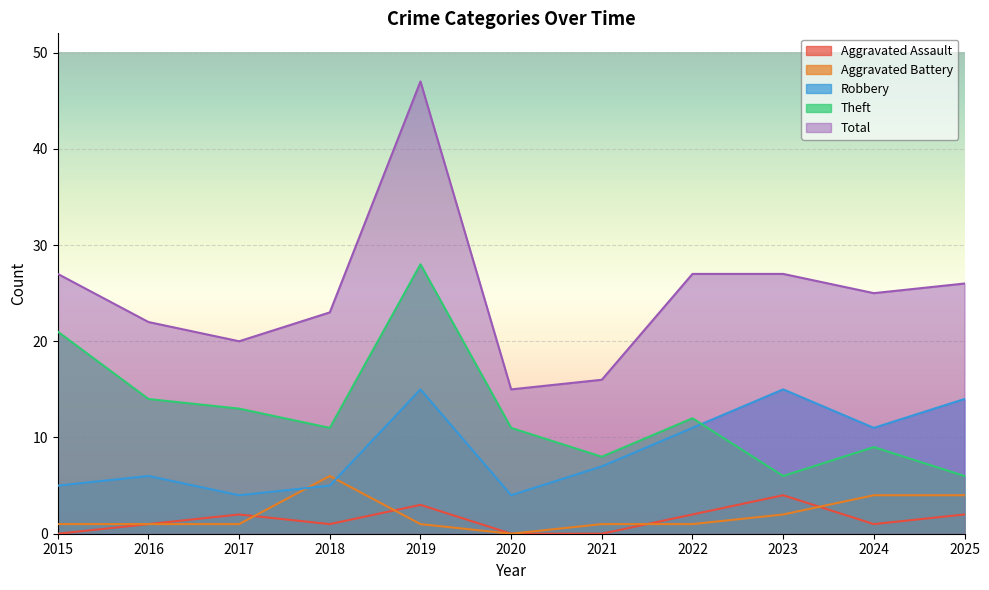

How many data points in Aggravated Assault are less than 1?

3